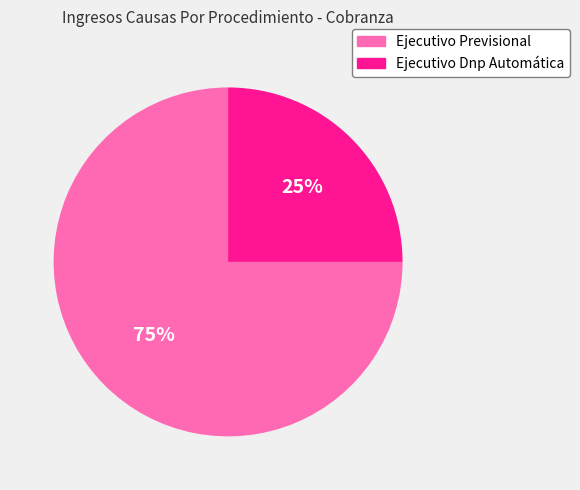

Which has a higher value, Ejecutivo Dnp Automática or Ejecutivo Previsional?

Ejecutivo Previsional